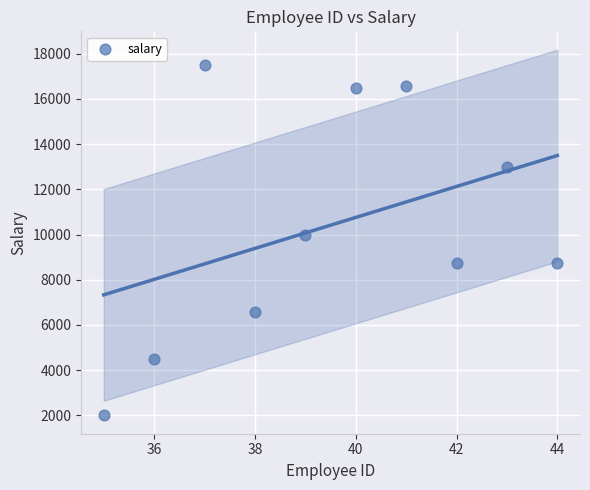

What is the average X value?

40